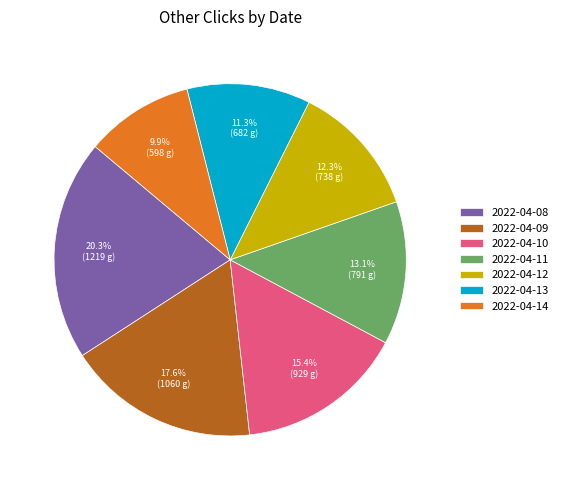

What percentage do 2022-04-13 and 2022-04-08 together represent?

31.6%